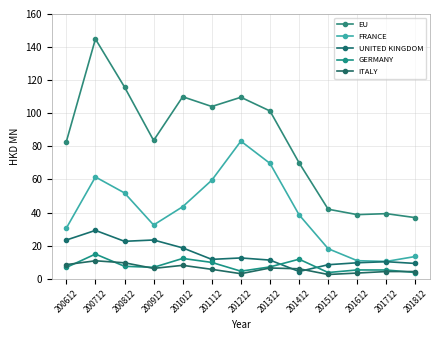

Does the chart have visible grid lines?

Yes